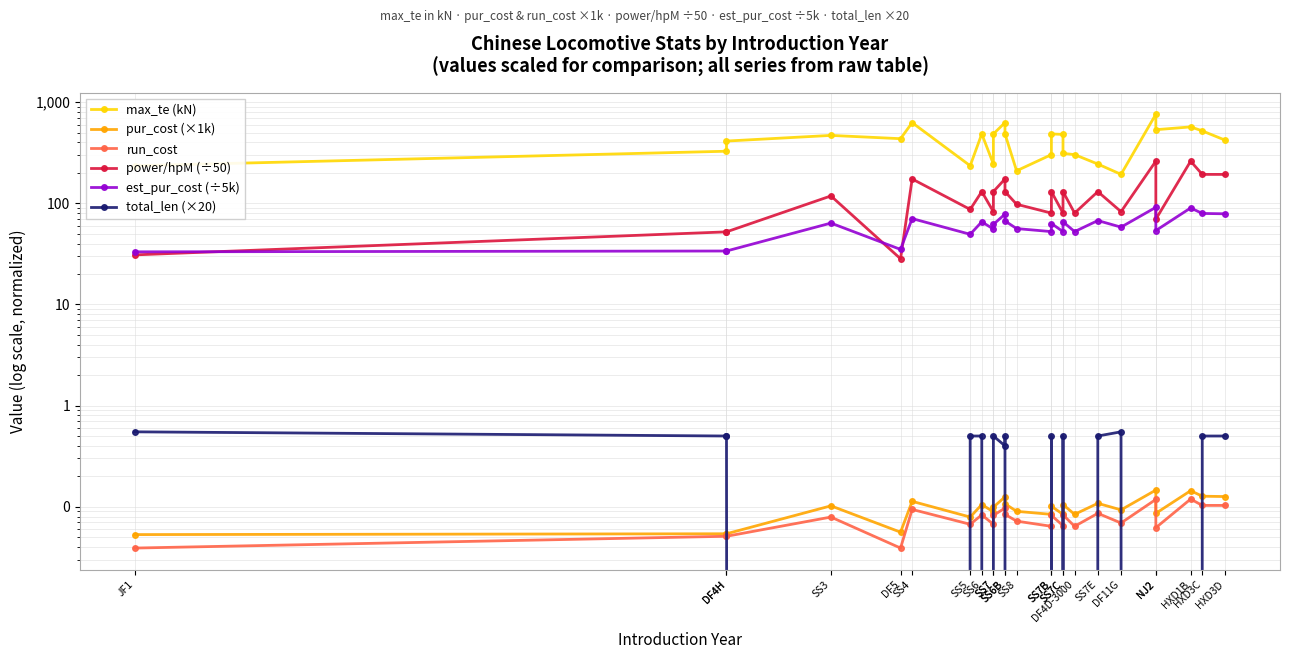

At which category is the sum across all series the highest?

NJ2